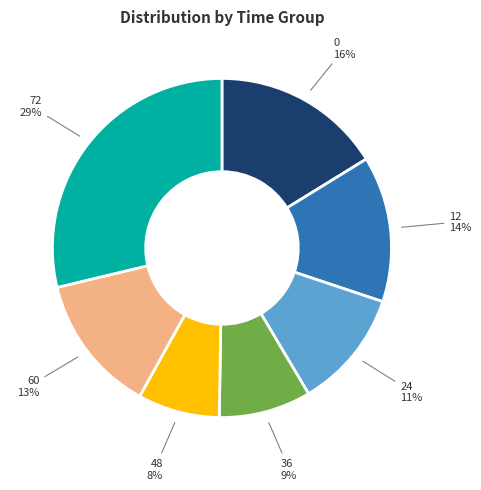

Does any single category account for the majority?

No